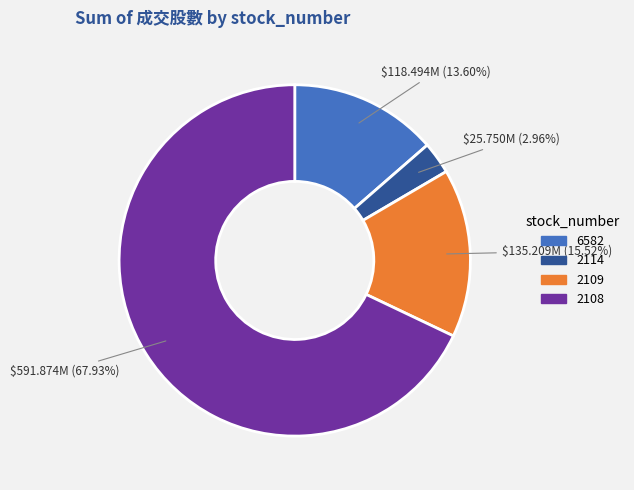

To the nearest percent, what is the difference between the largest and smallest slice percentages?

65%